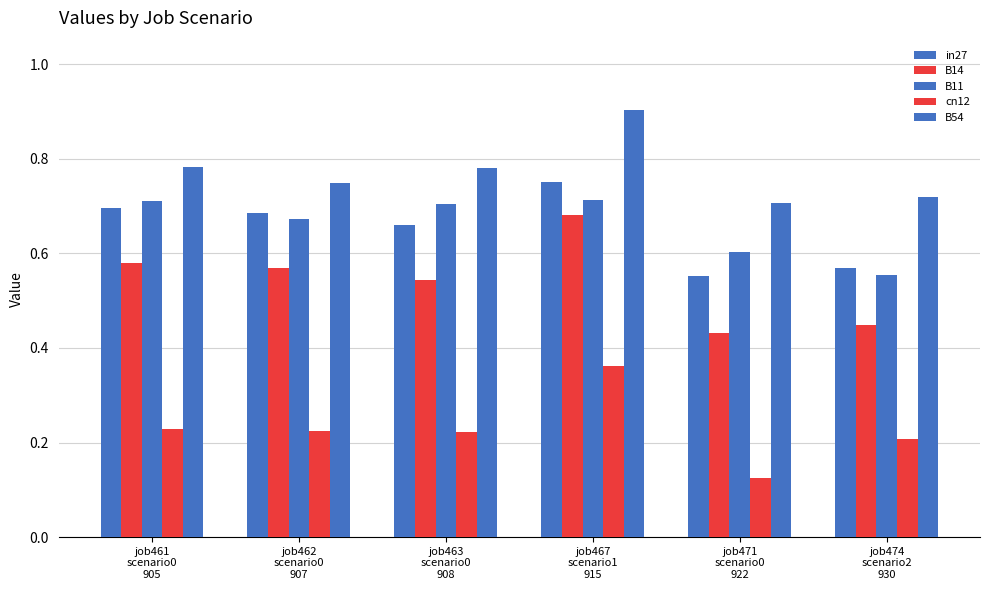

Which series has the largest total across all categories?

B54